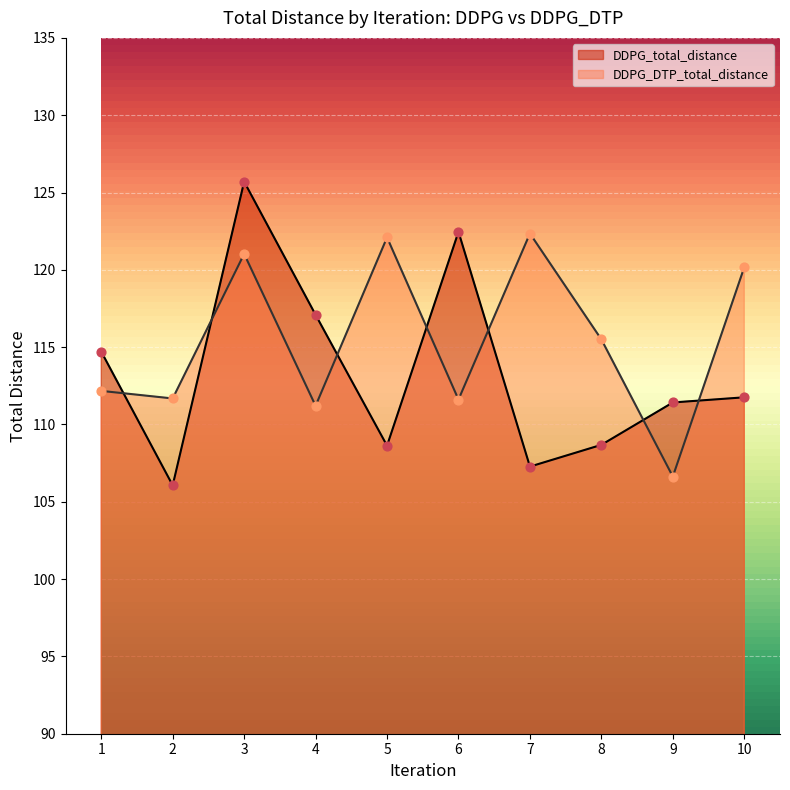

At how many categories does at least one series exceed 118?

5